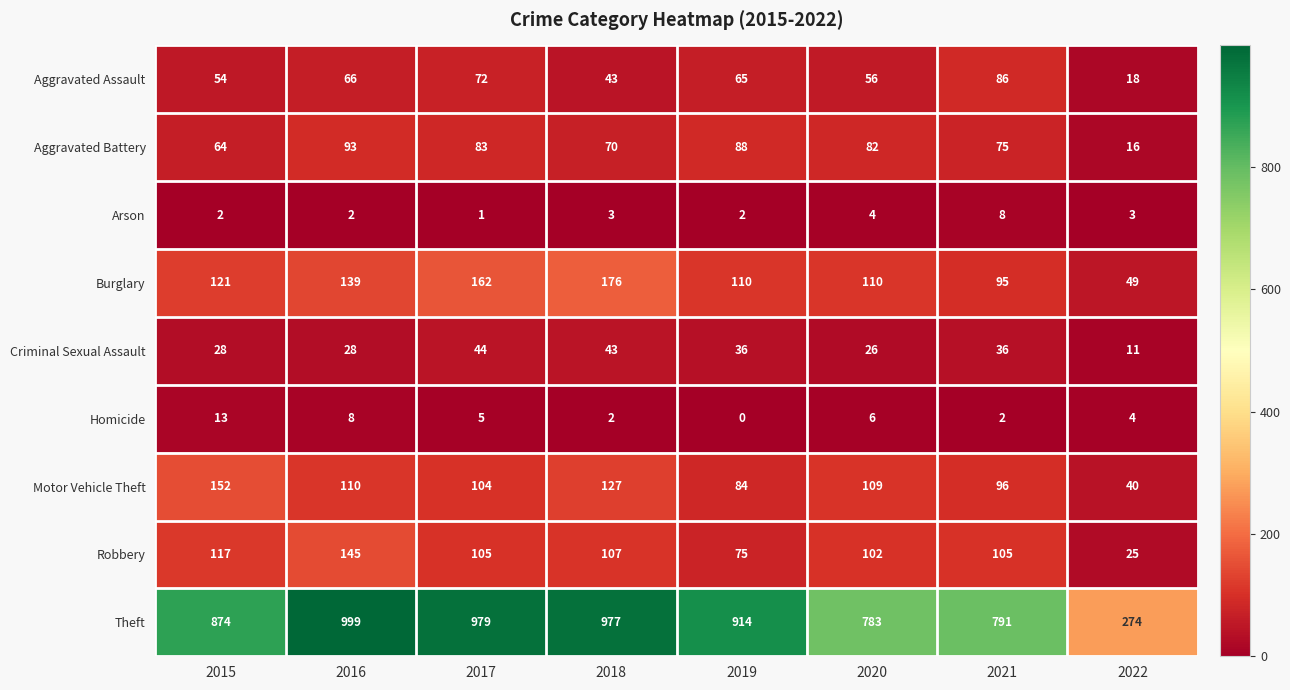

What is the spread (max minus min) of values at 2015?

872